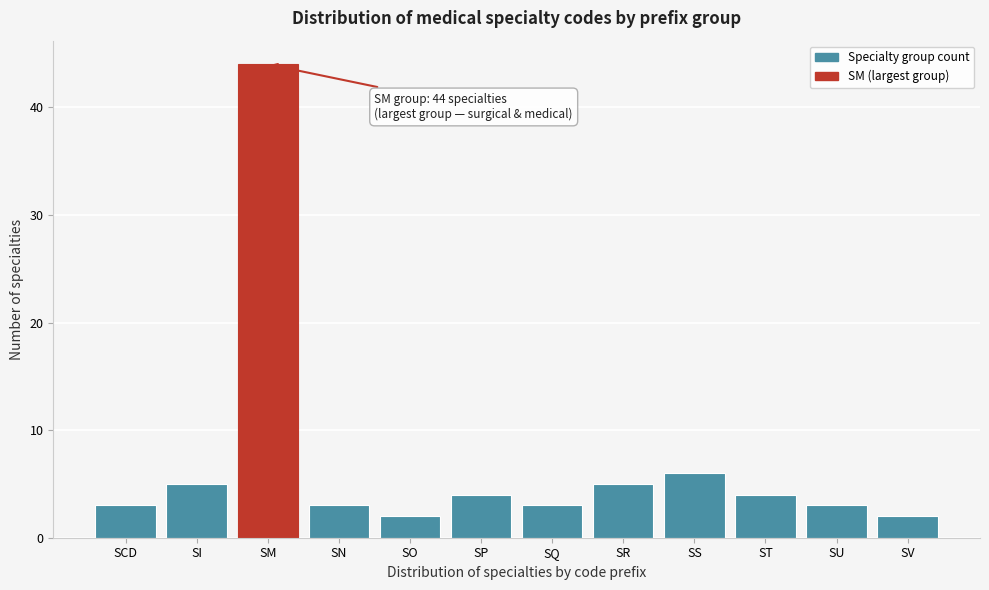

Reading right to left, list all the values displayed in this chart.

2	3	4	6	5	3	4	2	3	44	5	3